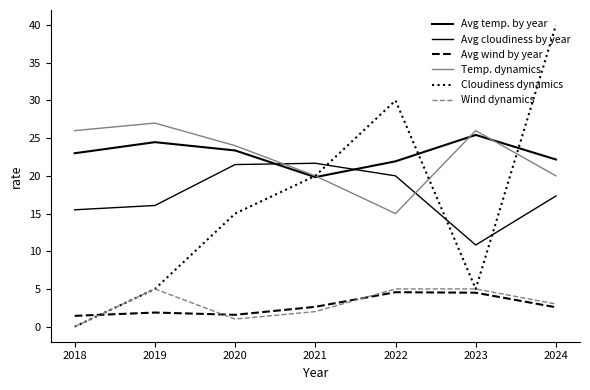

How many lines are shown in the chart?

6